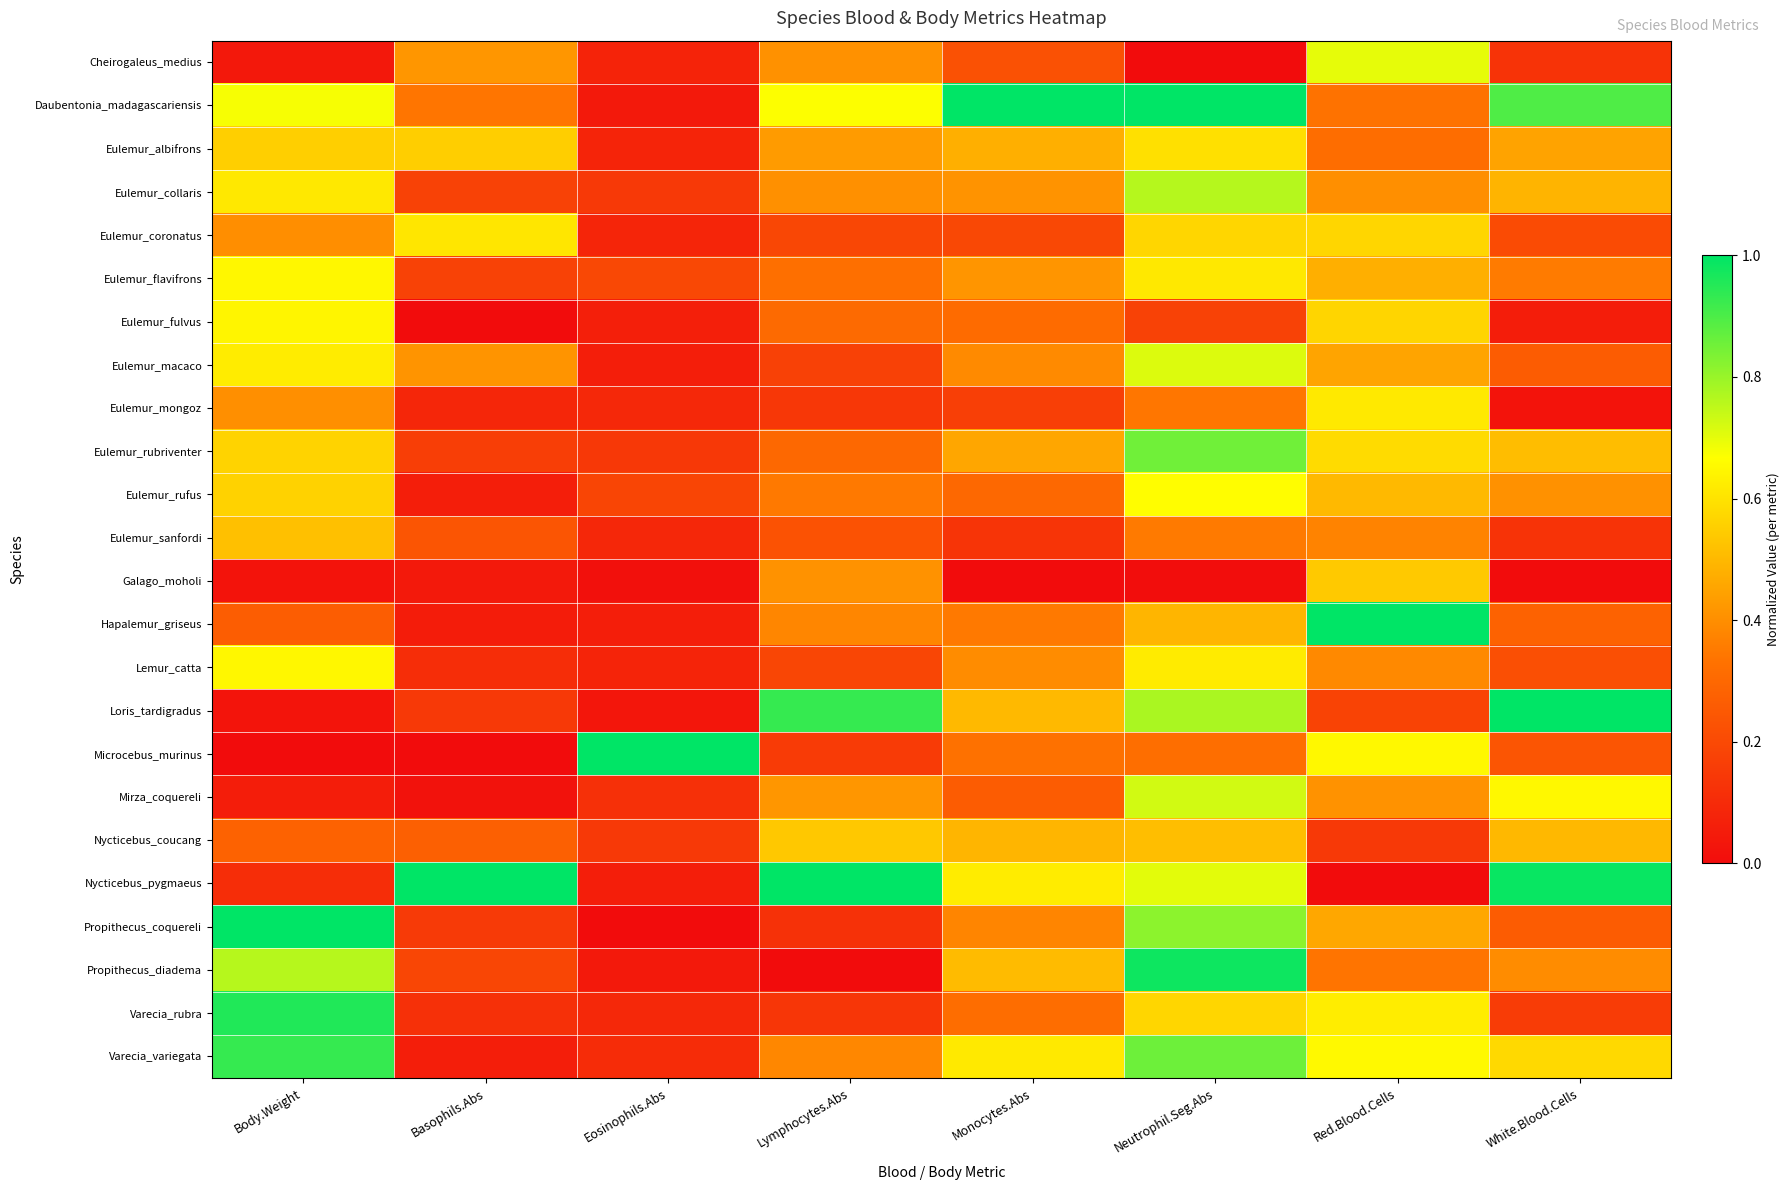

Reading left to right, list all the values displayed in this chart.

Cheirogaleus_medius: Body.Weight=0.0	Basophils.Abs=0.4	Eosinophils.Abs=0.1	Lymphocytes.Abs=0.4	Monocytes.Abs=0.2	Neutrophil.Seg.Abs=0.0	Red.Blood.Cells=0.7	White.Blood.Cells=0.1
Daubentonia_madagascariensis: Body.Weight=0.7	Basophils.Abs=0.3	Eosinophils.Abs=0.0	Lymphocytes.Abs=0.7	Monocytes.Abs=1.0	Neutrophil.Seg.Abs=1.0	Red.Blood.Cells=0.3	White.Blood.Cells=0.9
Eulemur_albifrons: Body.Weight=0.6	Basophils.Abs=0.6	Eosinophils.Abs=0.1	Lymphocytes.Abs=0.4	Monocytes.Abs=0.5	Neutrophil.Seg.Abs=0.6	Red.Blood.Cells=0.3	White.Blood.Cells=0.5
Eulemur_collaris: Body.Weight=0.6	Basophils.Abs=0.2	Eosinophils.Abs=0.1	Lymphocytes.Abs=0.4	Monocytes.Abs=0.4	Neutrophil.Seg.Abs=0.8	Red.Blood.Cells=0.4	White.Blood.Cells=0.5
Eulemur_coronatus: Body.Weight=0.4	Basophils.Abs=0.6	Eosinophils.Abs=0.1	Lymphocytes.Abs=0.2	Monocytes.Abs=0.2	Neutrophil.Seg.Abs=0.6	Red.Blood.Cells=0.6	White.Blood.Cells=0.2
Eulemur_flavifrons: Body.Weight=0.6	Basophils.Abs=0.2	Eosinophils.Abs=0.2	Lymphocytes.Abs=0.3	Monocytes.Abs=0.4	Neutrophil.Seg.Abs=0.6	Red.Blood.Cells=0.5	White.Blood.Cells=0.4
Eulemur_fulvus: Body.Weight=0.6	Basophils.Abs=0.0	Eosinophils.Abs=0.1	Lymphocytes.Abs=0.3	Monocytes.Abs=0.3	Neutrophil.Seg.Abs=0.2	Red.Blood.Cells=0.6	White.Blood.Cells=0.1
Eulemur_macaco: Body.Weight=0.6	Basophils.Abs=0.4	Eosinophils.Abs=0.1	Lymphocytes.Abs=0.2	Monocytes.Abs=0.4	Neutrophil.Seg.Abs=0.7	Red.Blood.Cells=0.5	White.Blood.Cells=0.3
Eulemur_mongoz: Body.Weight=0.4	Basophils.Abs=0.1	Eosinophils.Abs=0.1	Lymphocytes.Abs=0.1	Monocytes.Abs=0.2	Neutrophil.Seg.Abs=0.3	Red.Blood.Cells=0.6	White.Blood.Cells=0.0
Eulemur_rubriventer: Body.Weight=0.6	Basophils.Abs=0.2	Eosinophils.Abs=0.1	Lymphocytes.Abs=0.3	Monocytes.Abs=0.5	Neutrophil.Seg.Abs=0.9	Red.Blood.Cells=0.6	White.Blood.Cells=0.5
Eulemur_rufus: Body.Weight=0.6	Basophils.Abs=0.1	Eosinophils.Abs=0.2	Lymphocytes.Abs=0.3	Monocytes.Abs=0.3	Neutrophil.Seg.Abs=0.7	Red.Blood.Cells=0.5	White.Blood.Cells=0.4
Eulemur_sanfordi: Body.Weight=0.5	Basophils.Abs=0.2	Eosinophils.Abs=0.1	Lymphocytes.Abs=0.2	Monocytes.Abs=0.1	Neutrophil.Seg.Abs=0.4	Red.Blood.Cells=0.4	White.Blood.Cells=0.1
Galago_moholi: Body.Weight=0.0	Basophils.Abs=0.0	Eosinophils.Abs=0.0	Lymphocytes.Abs=0.4	Monocytes.Abs=0.0	Neutrophil.Seg.Abs=0.0	Red.Blood.Cells=0.5	White.Blood.Cells=0.0
Hapalemur_griseus: Body.Weight=0.3	Basophils.Abs=0.1	Eosinophils.Abs=0.1	Lymphocytes.Abs=0.4	Monocytes.Abs=0.3	Neutrophil.Seg.Abs=0.5	Red.Blood.Cells=1.0	White.Blood.Cells=0.3
Lemur_catta: Body.Weight=0.7	Basophils.Abs=0.1	Eosinophils.Abs=0.1	Lymphocytes.Abs=0.2	Monocytes.Abs=0.4	Neutrophil.Seg.Abs=0.6	Red.Blood.Cells=0.4	White.Blood.Cells=0.2
Loris_tardigradus: Body.Weight=0.0	Basophils.Abs=0.1	Eosinophils.Abs=0.0	Lymphocytes.Abs=0.9	Monocytes.Abs=0.5	Neutrophil.Seg.Abs=0.8	Red.Blood.Cells=0.2	White.Blood.Cells=1.0
Microcebus_murinus: Body.Weight=0.0	Basophils.Abs=0.0	Eosinophils.Abs=1.0	Lymphocytes.Abs=0.2	Monocytes.Abs=0.3	Neutrophil.Seg.Abs=0.3	Red.Blood.Cells=0.7	White.Blood.Cells=0.2
Mirza_coquereli: Body.Weight=0.1	Basophils.Abs=0.0	Eosinophils.Abs=0.1	Lymphocytes.Abs=0.4	Monocytes.Abs=0.3	Neutrophil.Seg.Abs=0.7	Red.Blood.Cells=0.4	White.Blood.Cells=0.7
Nycticebus_coucang: Body.Weight=0.3	Basophils.Abs=0.3	Eosinophils.Abs=0.1	Lymphocytes.Abs=0.5	Monocytes.Abs=0.5	Neutrophil.Seg.Abs=0.5	Red.Blood.Cells=0.1	White.Blood.Cells=0.5
Nycticebus_pygmaeus: Body.Weight=0.1	Basophils.Abs=1.0	Eosinophils.Abs=0.1	Lymphocytes.Abs=1.0	Monocytes.Abs=0.6	Neutrophil.Seg.Abs=0.7	Red.Blood.Cells=0.0	White.Blood.Cells=1.0
Propithecus_coquereli: Body.Weight=1.0	Basophils.Abs=0.1	Eosinophils.Abs=0.0	Lymphocytes.Abs=0.1	Monocytes.Abs=0.4	Neutrophil.Seg.Abs=0.8	Red.Blood.Cells=0.5	White.Blood.Cells=0.3
Propithecus_diadema: Body.Weight=0.8	Basophils.Abs=0.2	Eosinophils.Abs=0.0	Lymphocytes.Abs=0.0	Monocytes.Abs=0.5	Neutrophil.Seg.Abs=1.0	Red.Blood.Cells=0.3	White.Blood.Cells=0.4
Varecia_rubra: Body.Weight=1.0	Basophils.Abs=0.1	Eosinophils.Abs=0.1	Lymphocytes.Abs=0.1	Monocytes.Abs=0.3	Neutrophil.Seg.Abs=0.6	Red.Blood.Cells=0.6	White.Blood.Cells=0.2
Varecia_variegata: Body.Weight=0.9	Basophils.Abs=0.1	Eosinophils.Abs=0.1	Lymphocytes.Abs=0.4	Monocytes.Abs=0.6	Neutrophil.Seg.Abs=0.9	Red.Blood.Cells=0.7	White.Blood.Cells=0.6